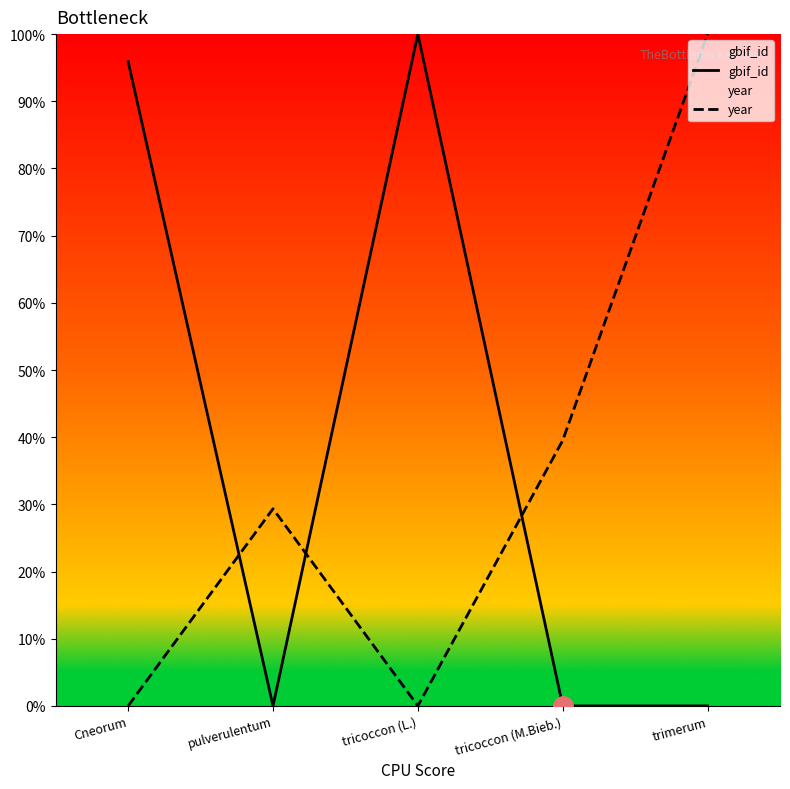

Where is the first local maximum for gbif_id?

tricoccon (L.)